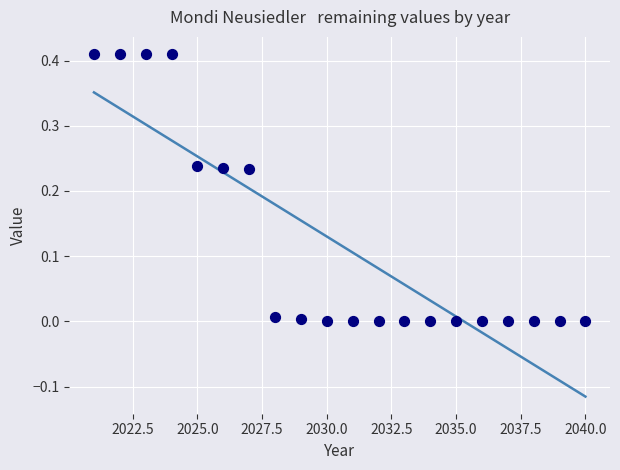

What is the range of X values (max minus min)?

19.0